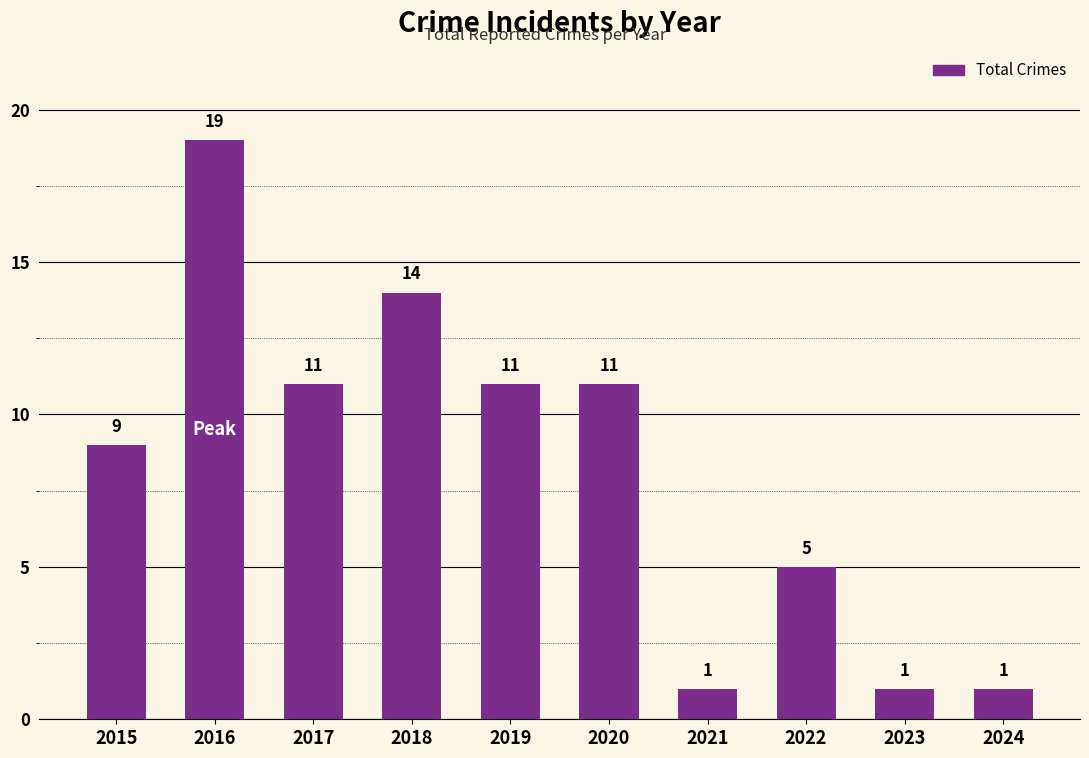

What is the approximate value at 2021?

1